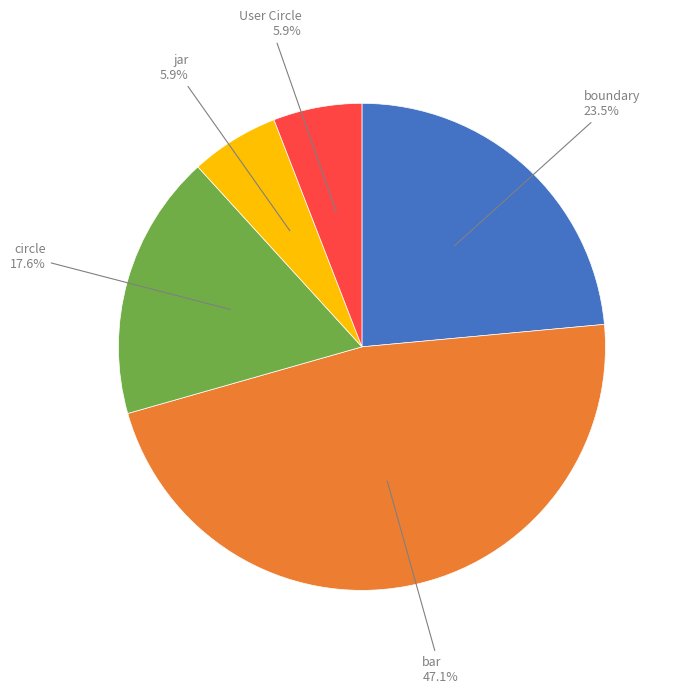

Is circle the majority of the pie?

No